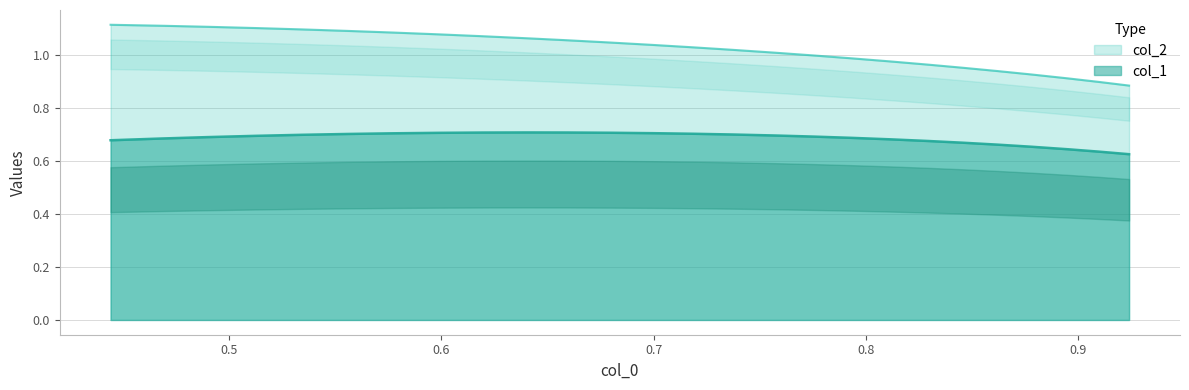

Which series has the largest range (max minus min)?

col_2